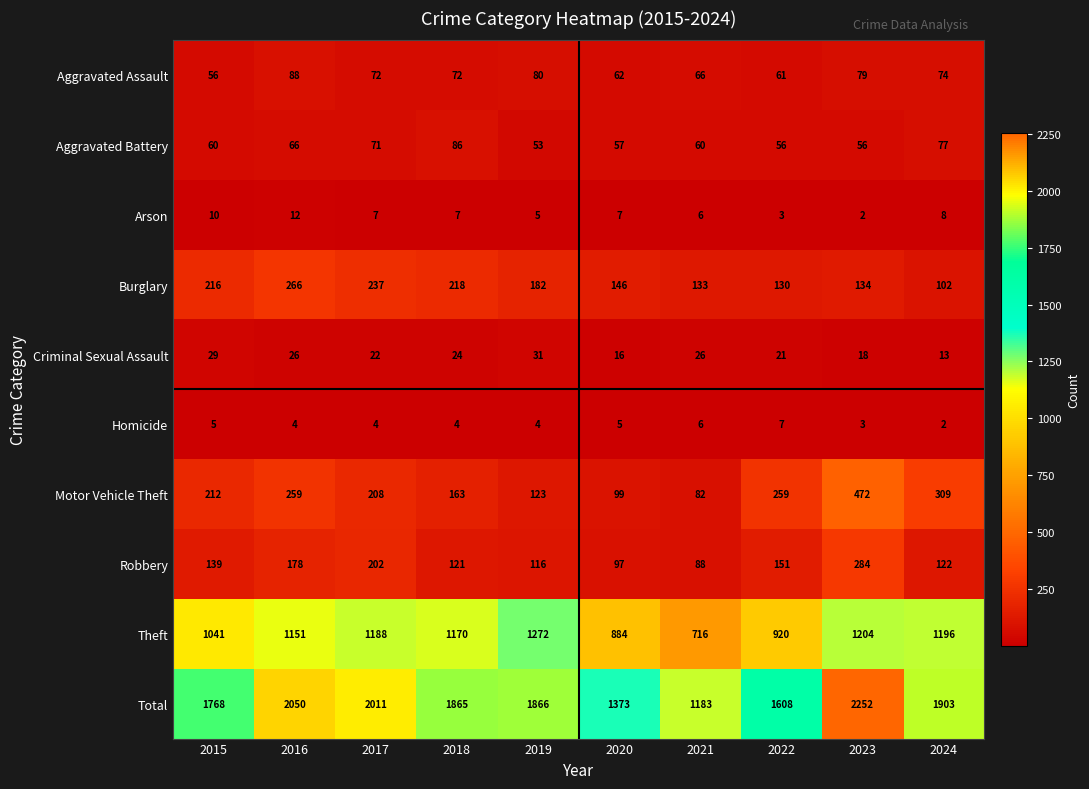

How many Criminal Sexual Assault values are between 18 and 26?

6